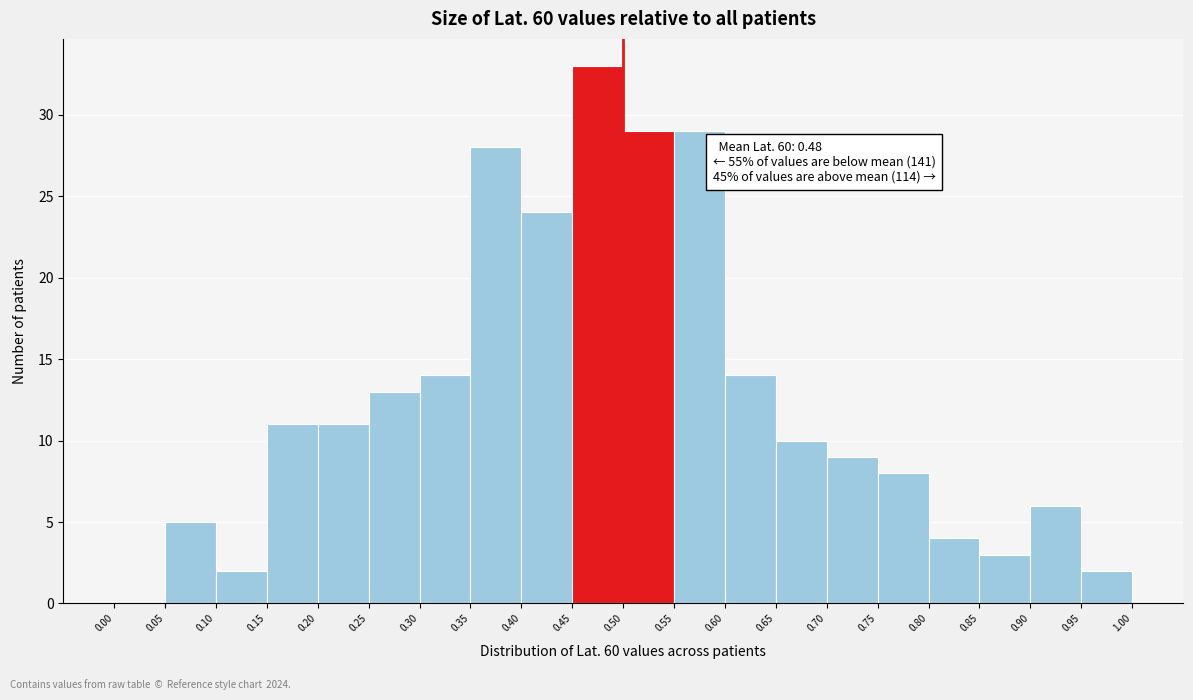

Over which range of the x-axis is the bar tallest?

0.45 to 0.50